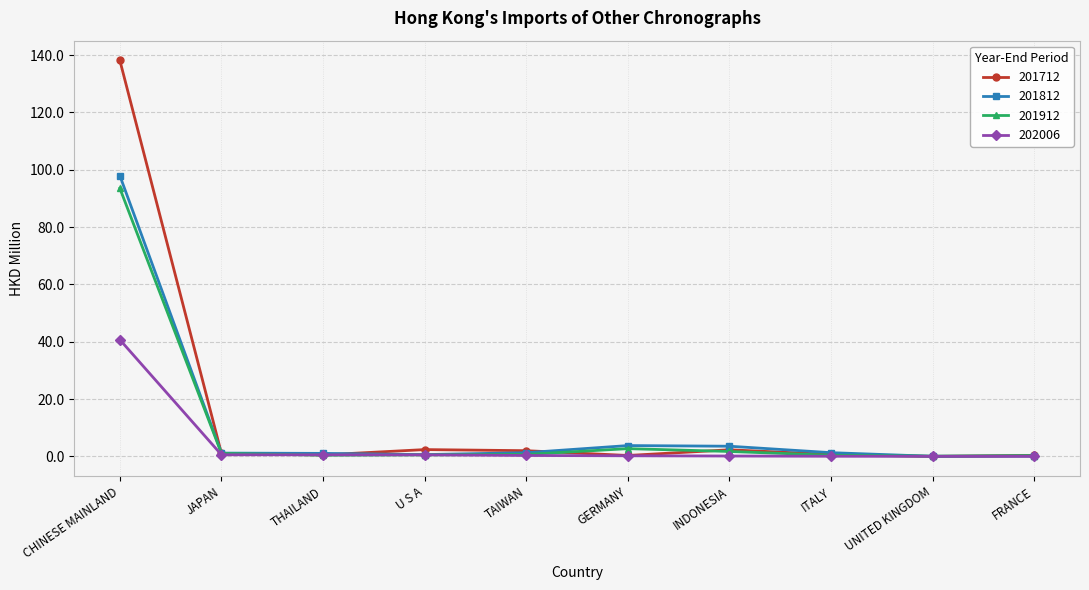

What are all the series names shown in the legend?

201712, 201812, 201912, 202006